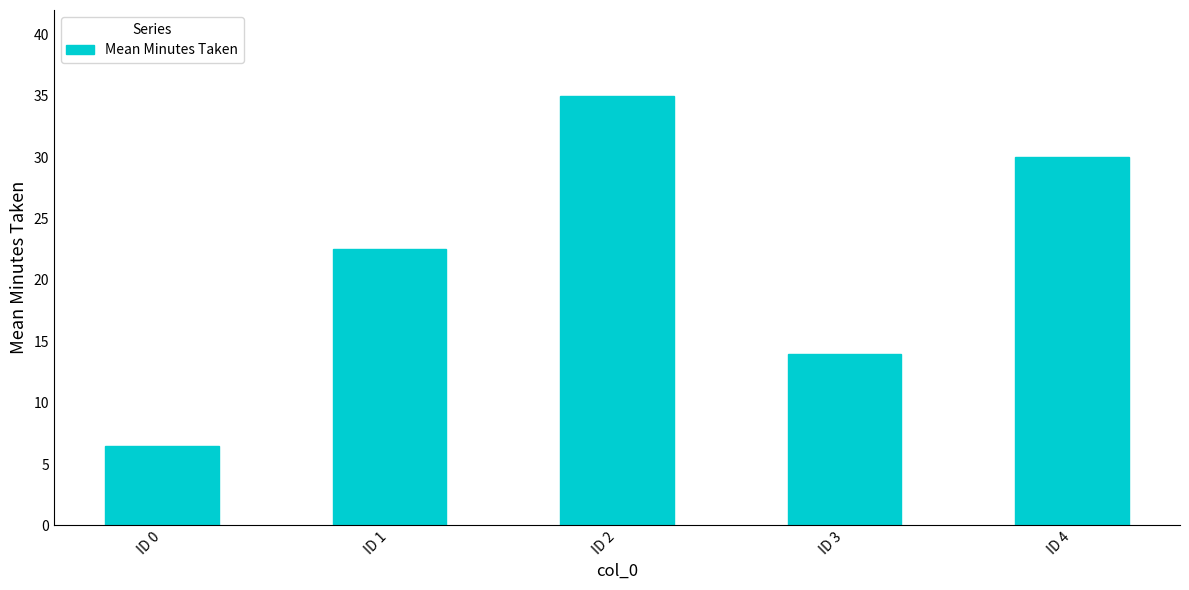

What is the approximate value at ID 3?

14.0